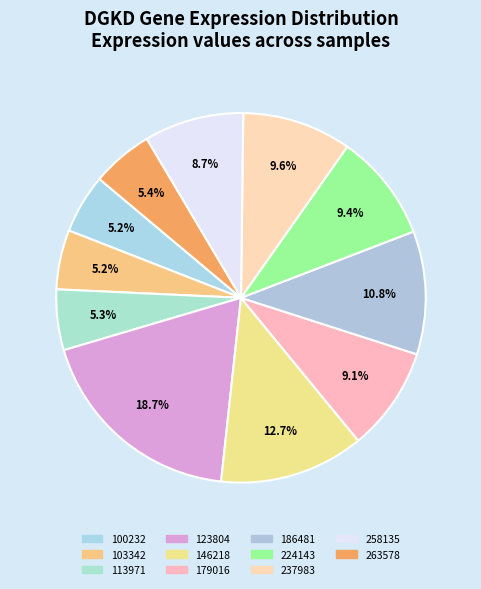

Does 103342 represent more than half of the total?

No